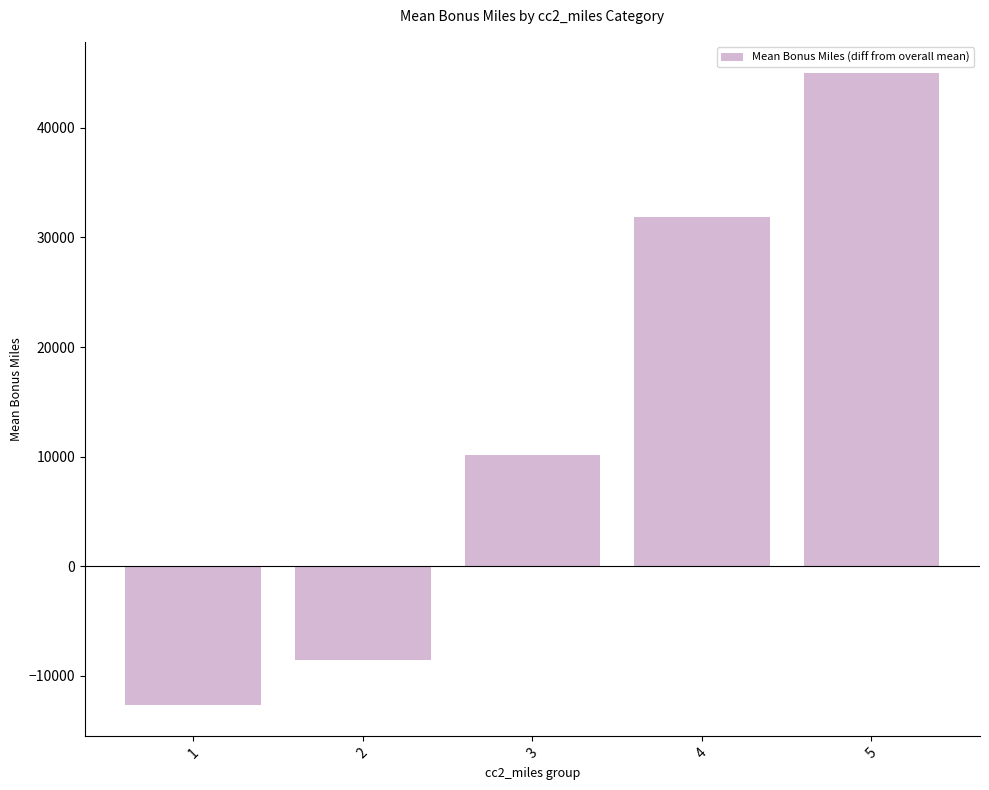

At which category does the chart reach its peak across all series?

5